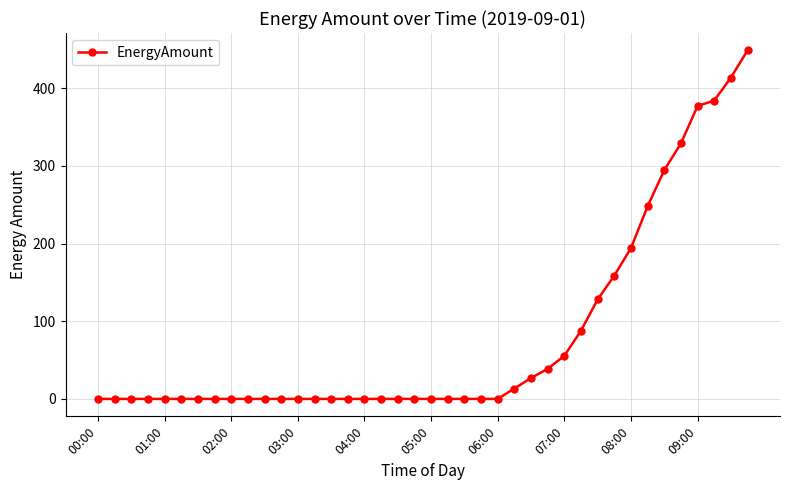

What is the sum of all values?

3196.7